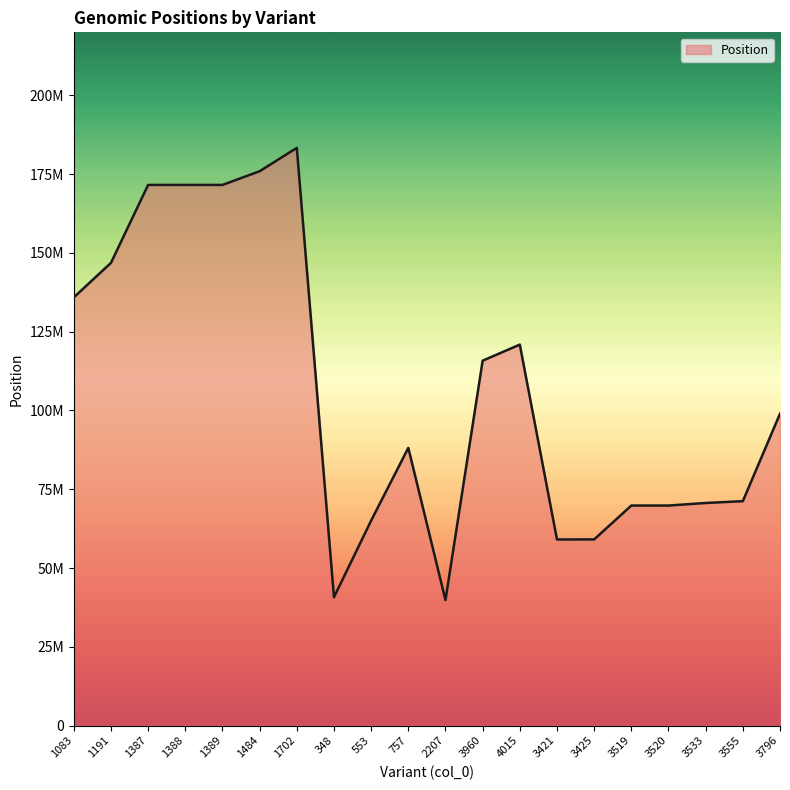

Does the chart display data point markers on the line(s)?

No